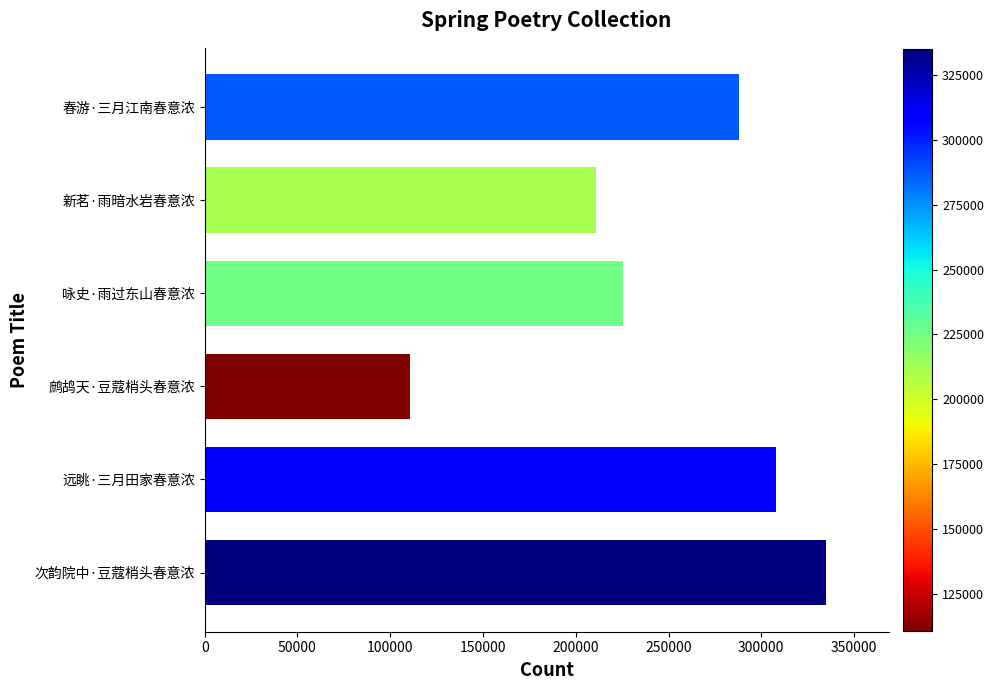

Reading top to bottom, transcribe all the data shown in this chart.

287725	210829	225582	110700	308096	335141